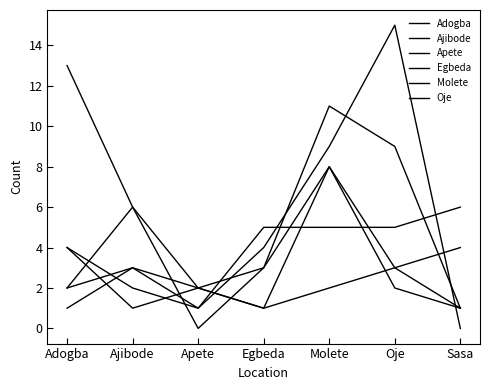

Is it true that Adogba equals 1 at Egbeda?

False